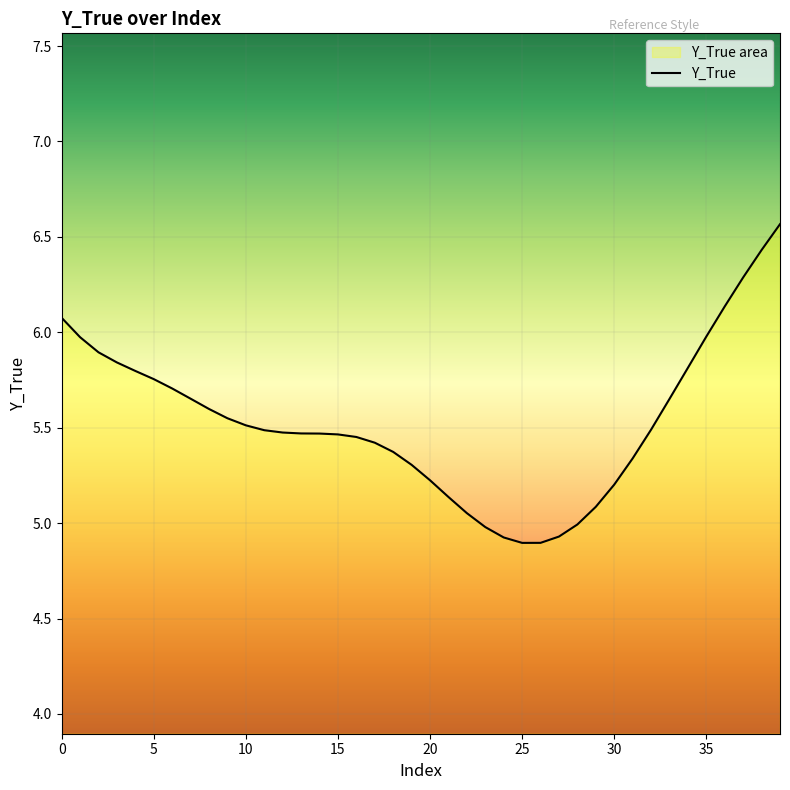

True or false: the data shows 7.5 at 22.

False